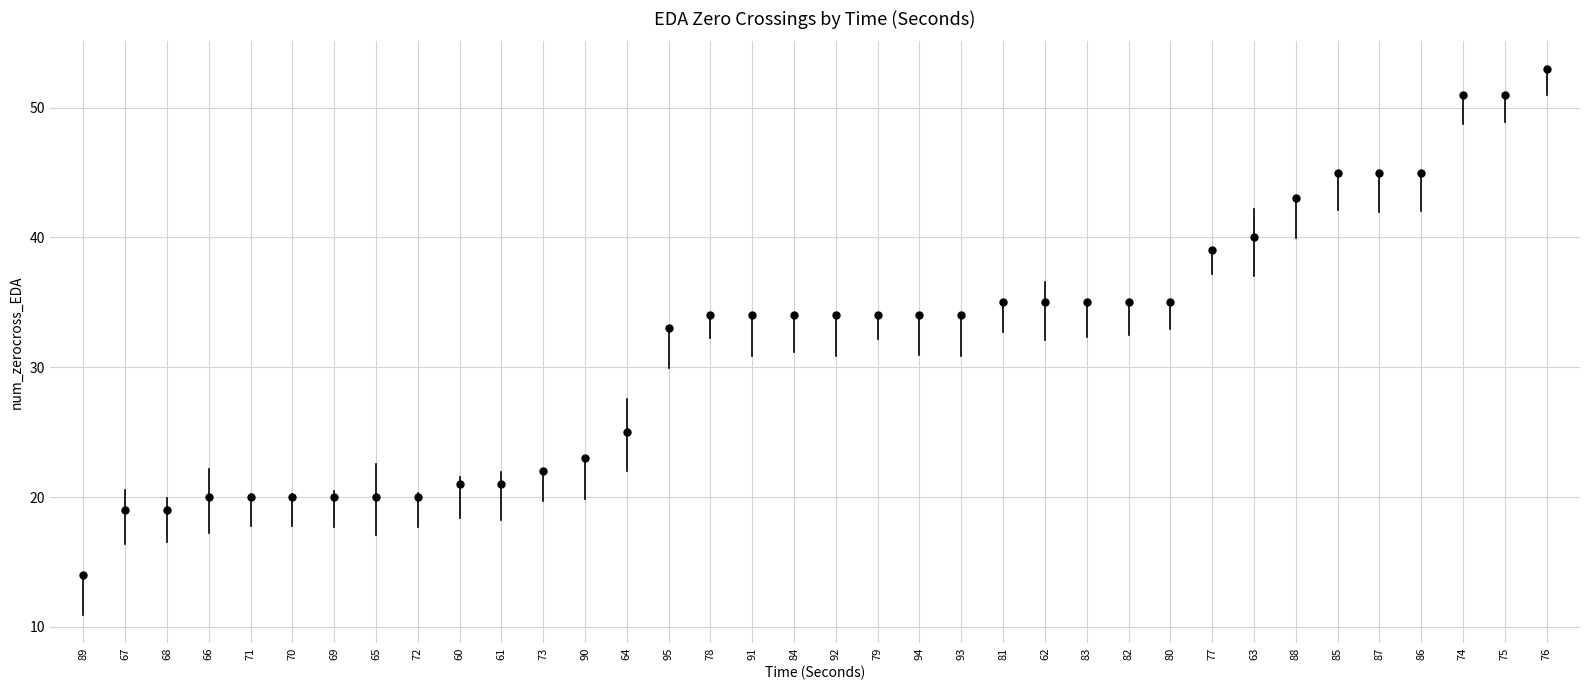

What is the range of Y values (max minus min)?

39